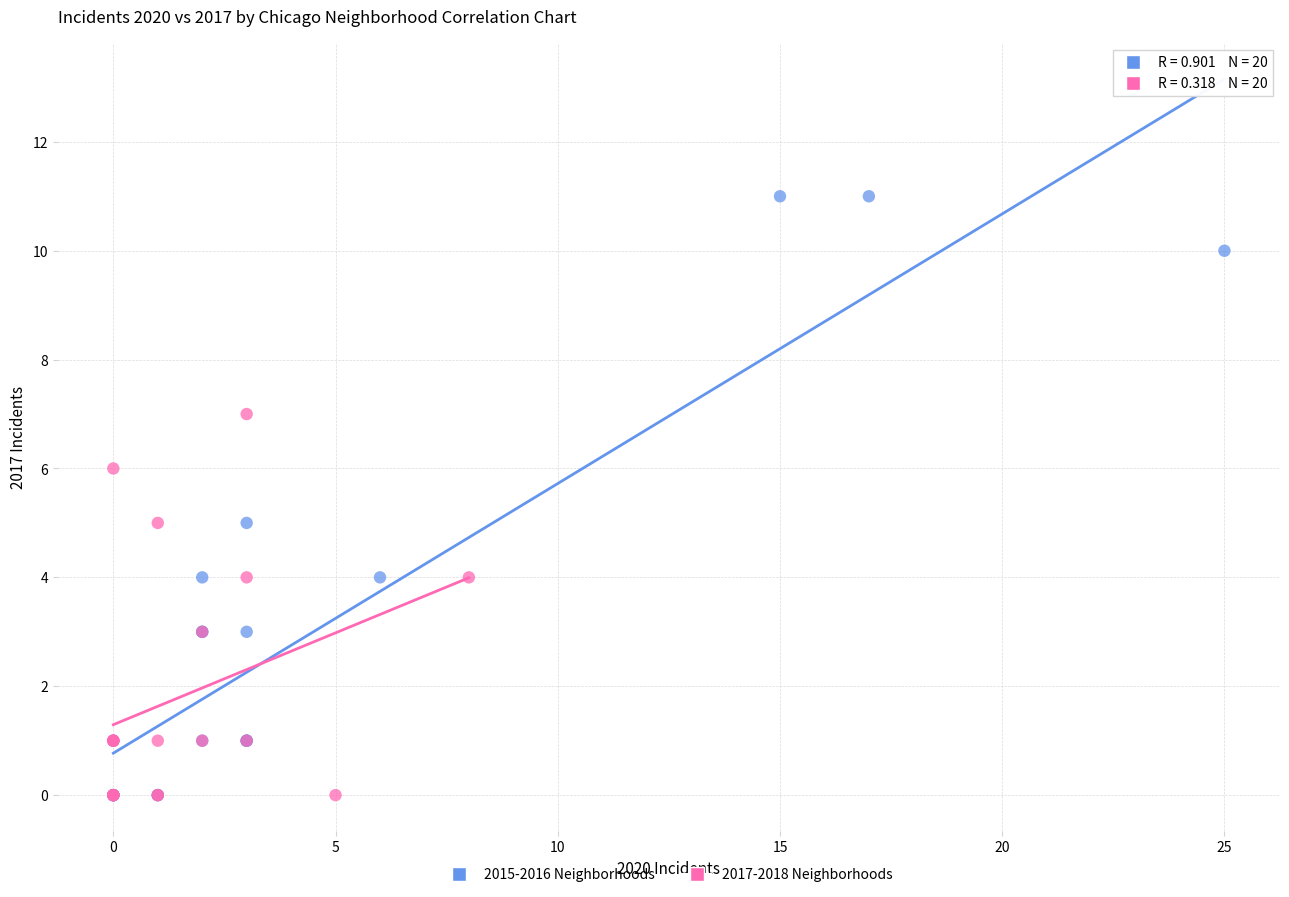

What are all the series names shown in the legend?

2015-2016 Neighborhoods, 2017-2018 Neighborhoods